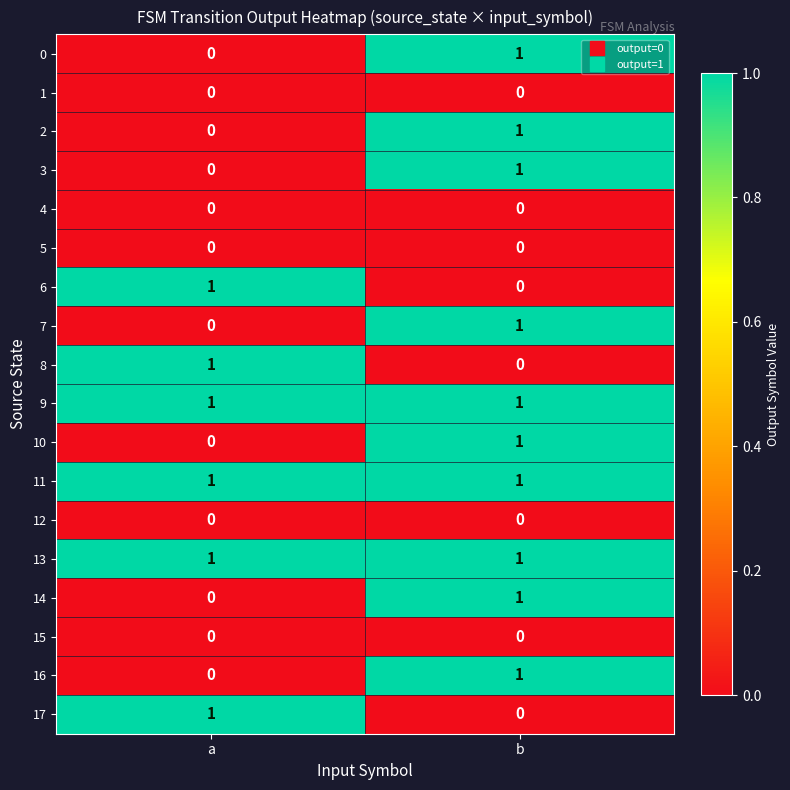

The 0 series shows 1 at b. True or false?

True